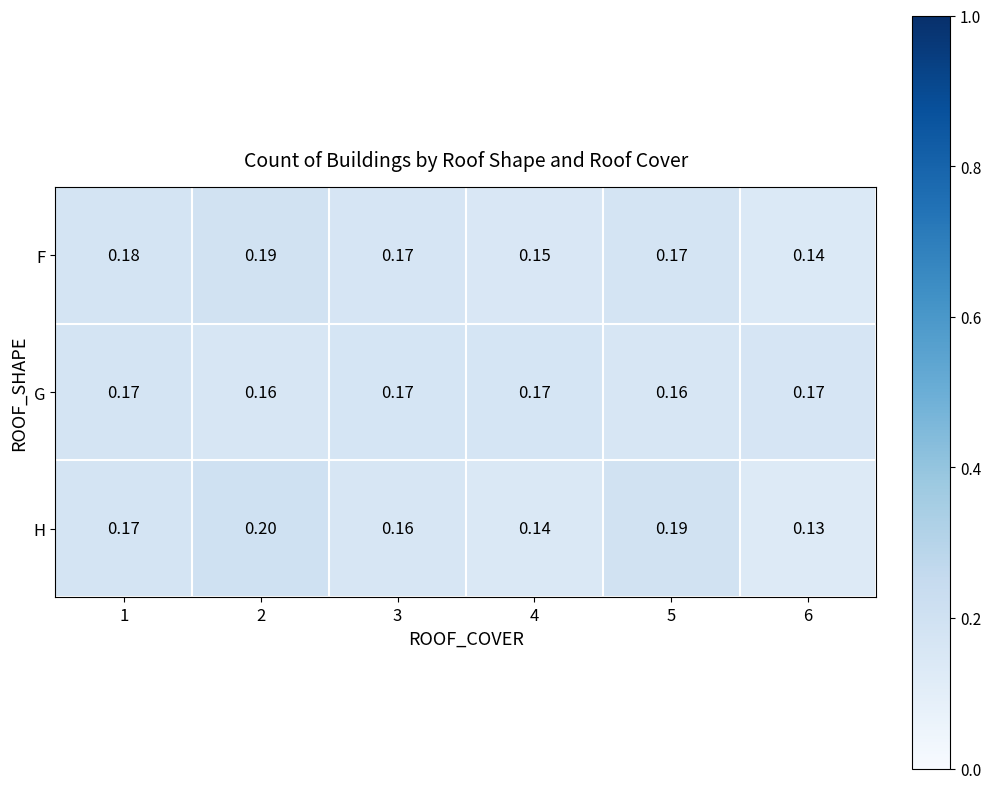

List the series in order of their peak value, lowest first.

G, F, H